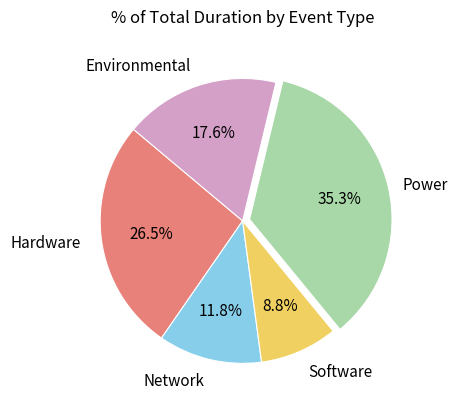

Does any single category account for the majority?

No